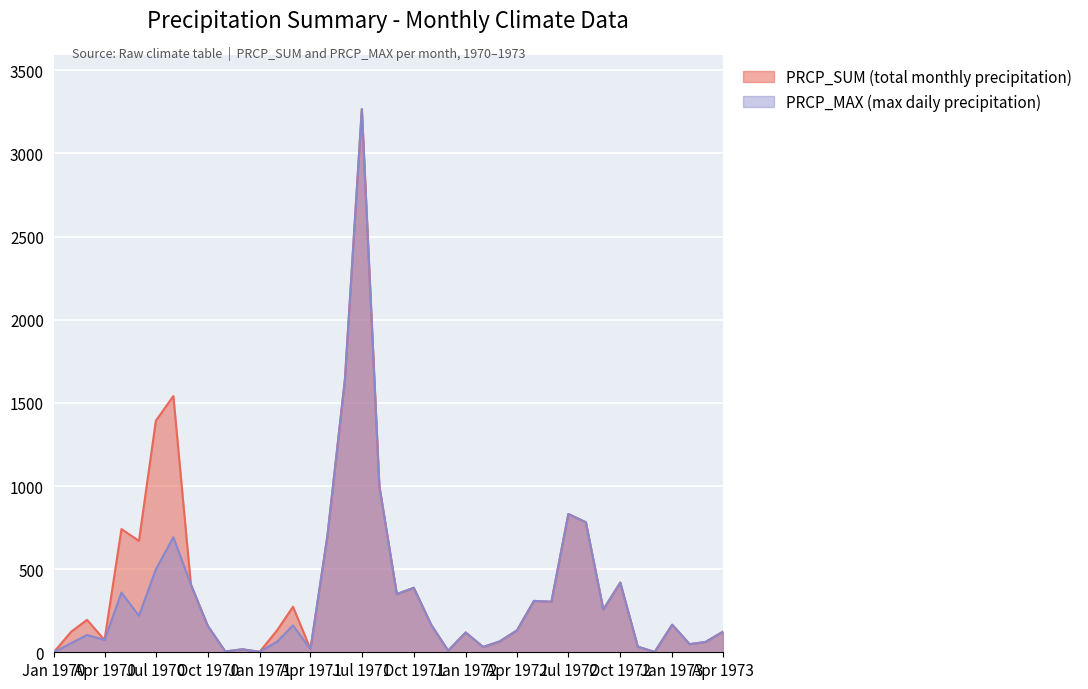

Which category has the highest value across all series?

Jul 1971